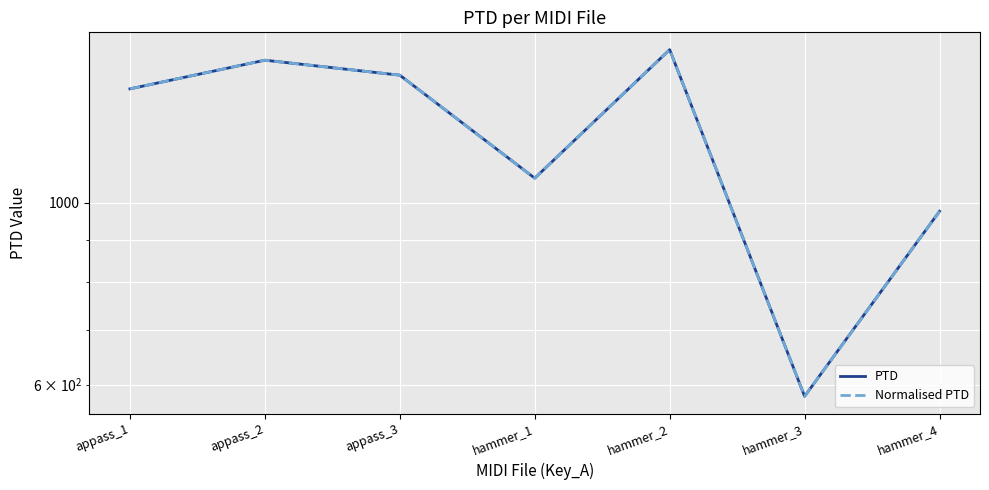

How many data points in Normalised PTD are above 1378?

4